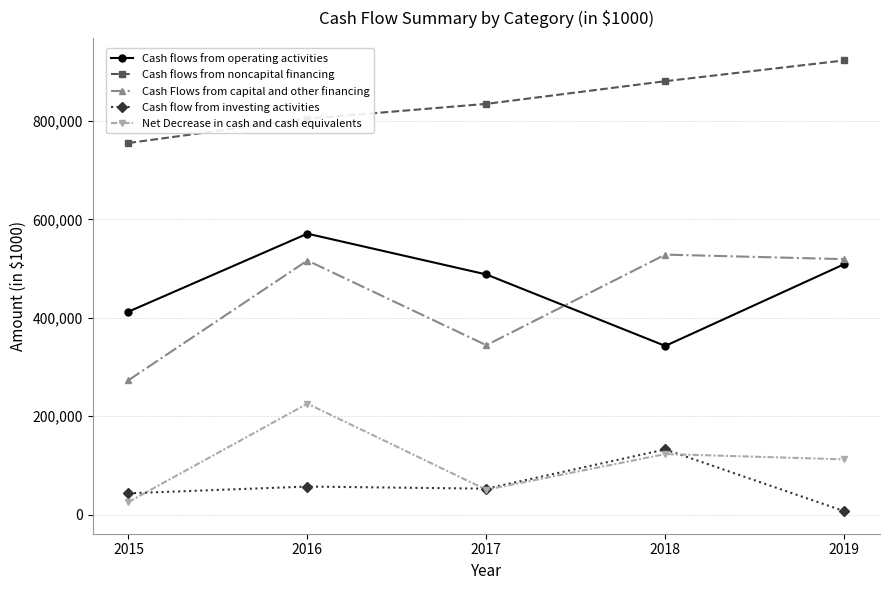

List the series in order of their peak value, lowest first.

Cash flow from investing activities, Net Decrease in cash and cash equivalents, Cash Flows from capital and other financing, Cash flows from operating activities, Cash flows from noncapital financing